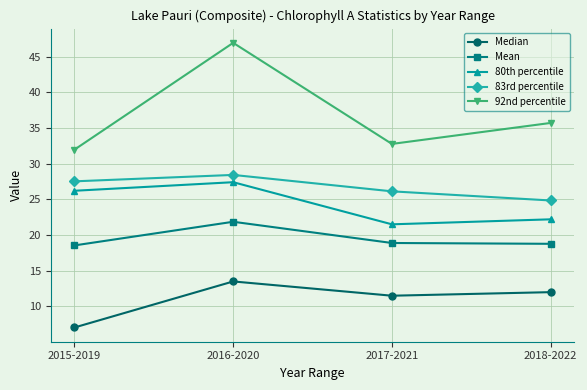

True or false: 92nd percentile has a value of 53.4 at 2017-2021.

False